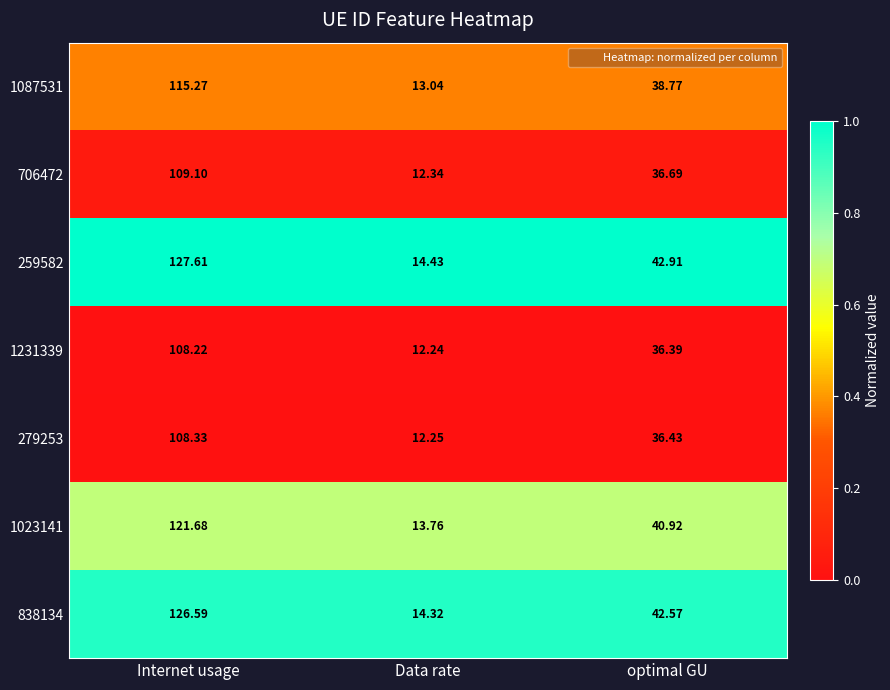

At which label is 1023141 closest to 67?

optimal GU